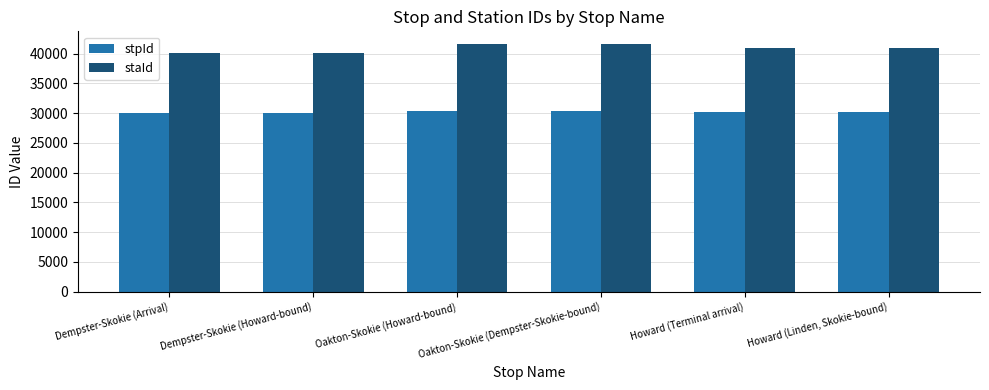

At which label does stpId first exceed 30176?

Oakton-Skokie (Howard-bound)